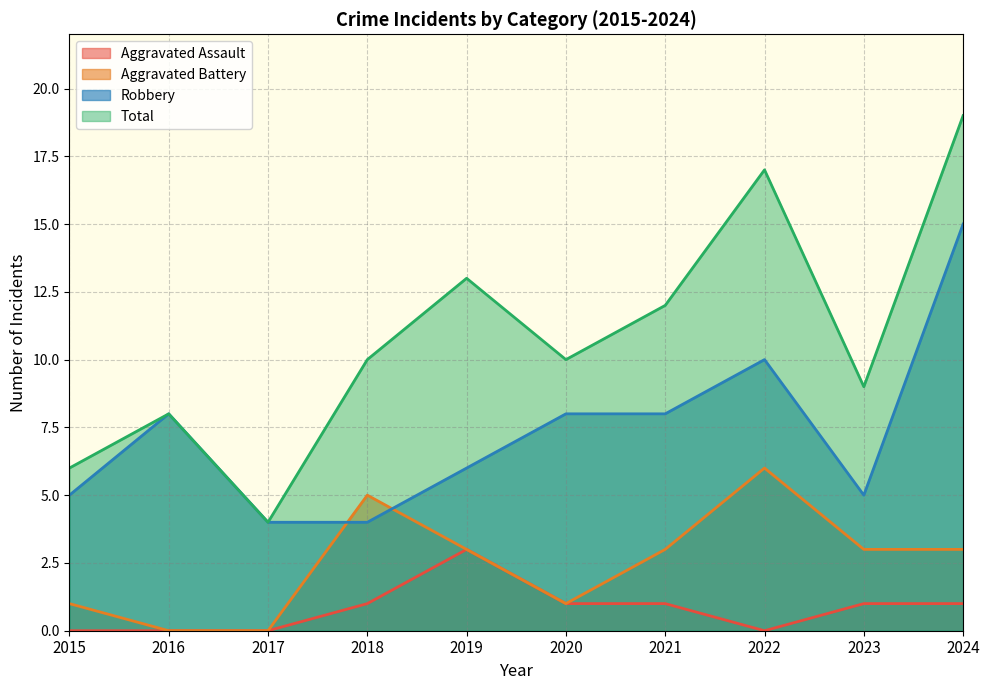

How many interior local peaks does the Total series have?

3